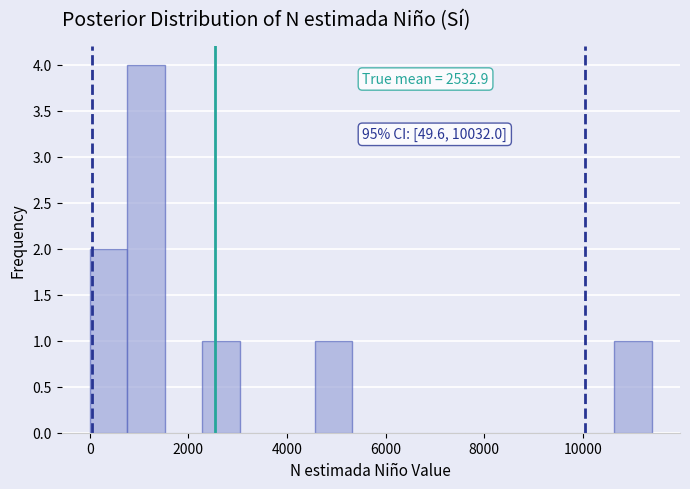

Around what value on the x-axis is the tallest bar? Give the approximate position of its centre, as read against the axis.

1200